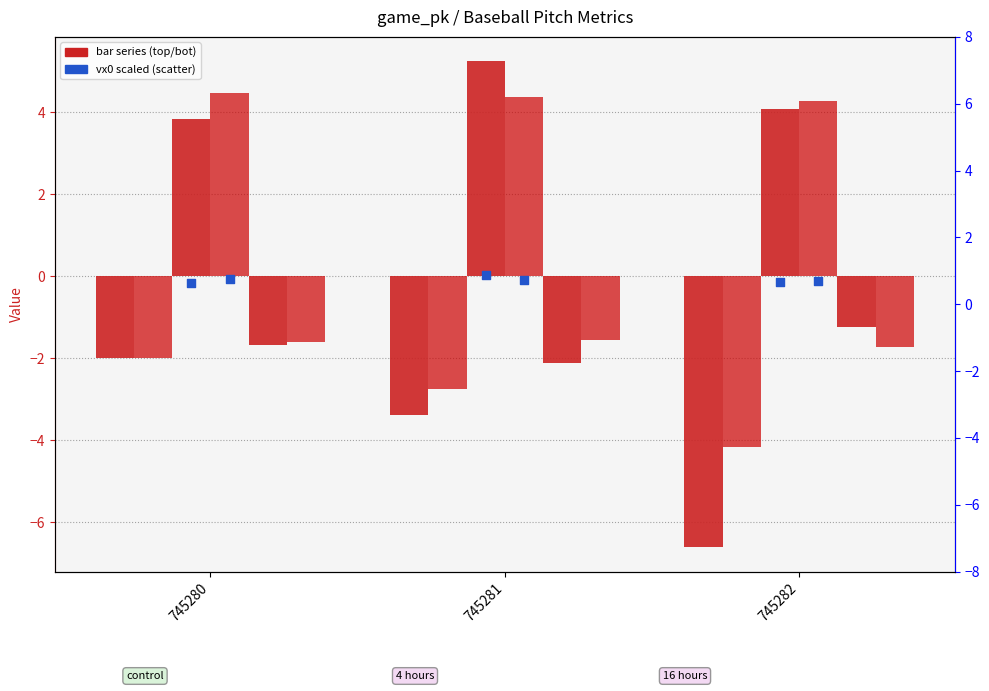

At which category is the sum across all series the highest?

745280